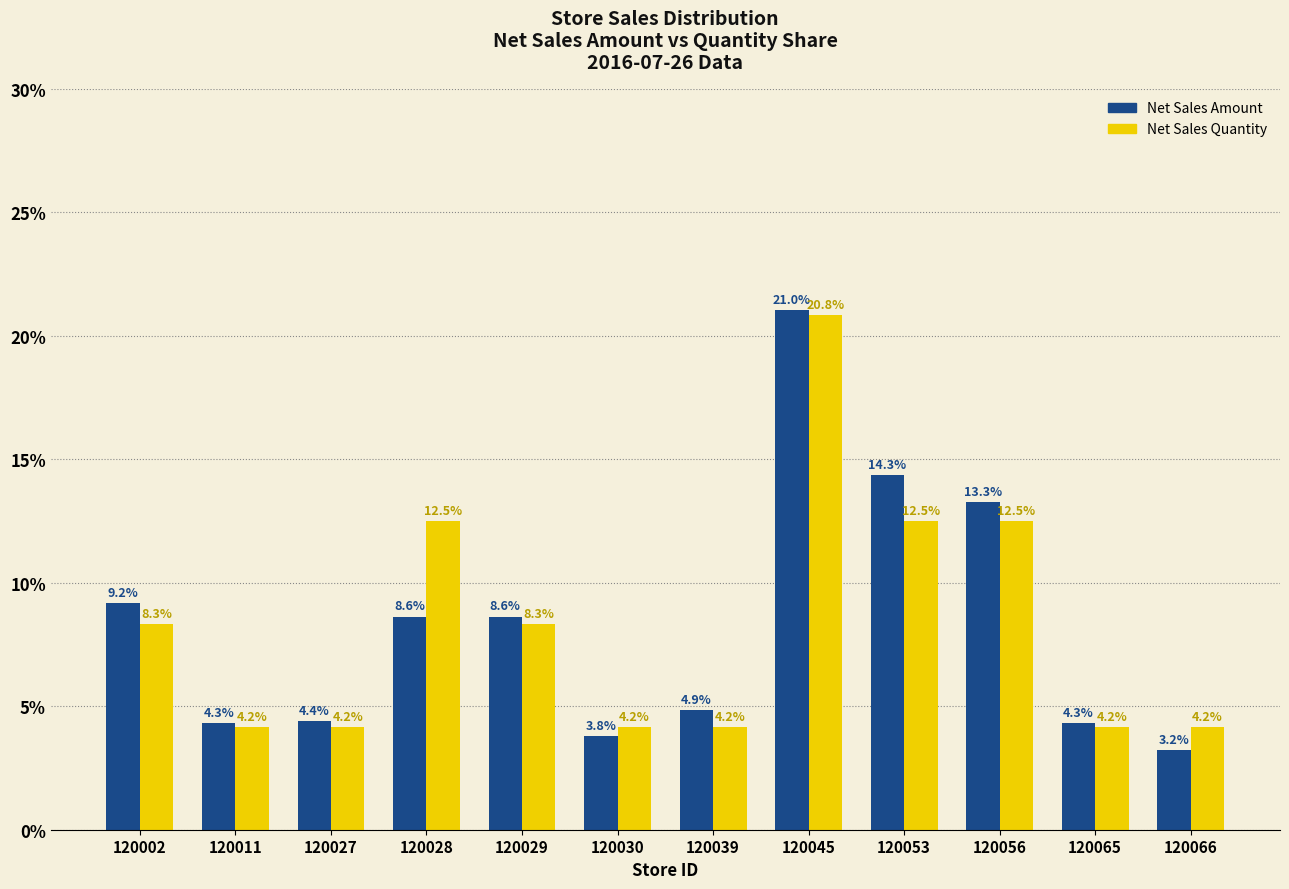

At which category is the sum across all series the highest?

120045